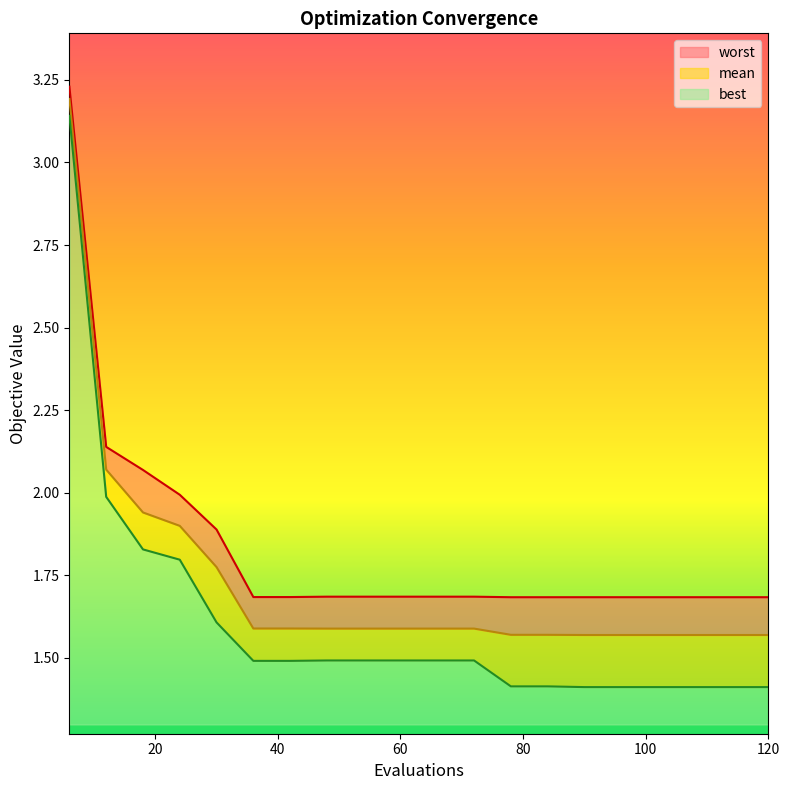

Does the chart display data point markers on the line(s)?

No